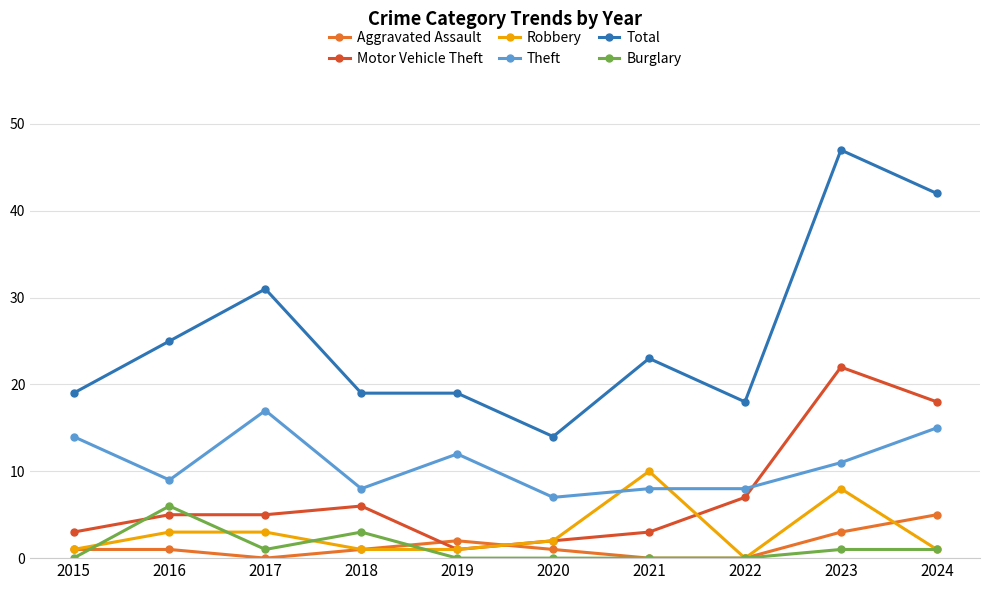

What is the spread (max minus min) of values at 2016?

24